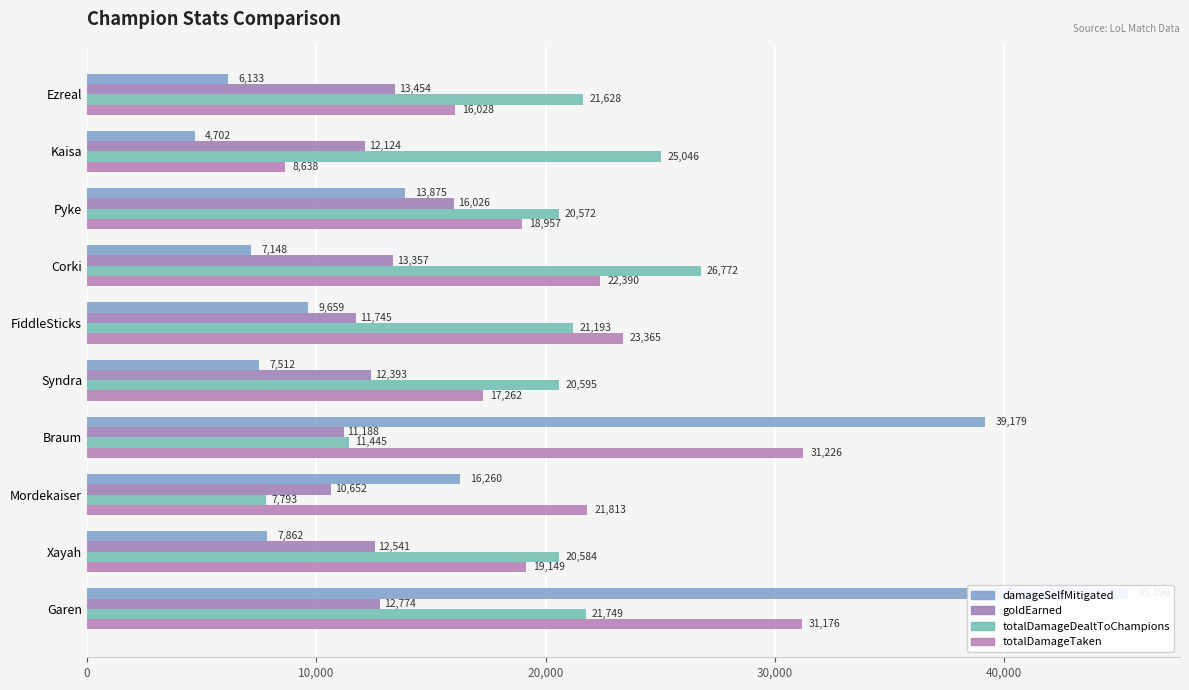

What are all the series names shown in the legend?

damageSelfMitigated, goldEarned, totalDamageDealtToChampions, totalDamageTaken